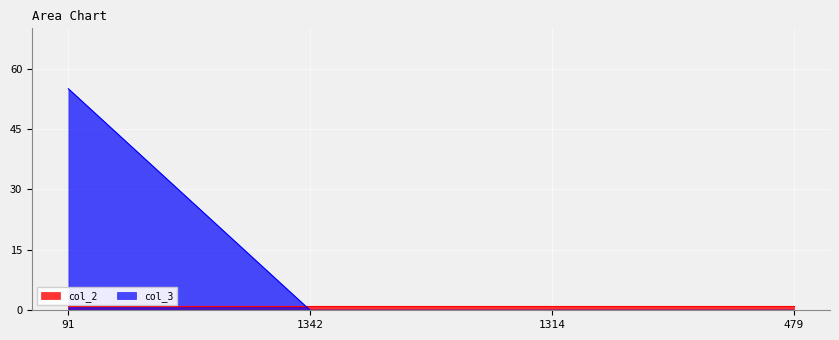

At which label is the value closest to 27?

1342